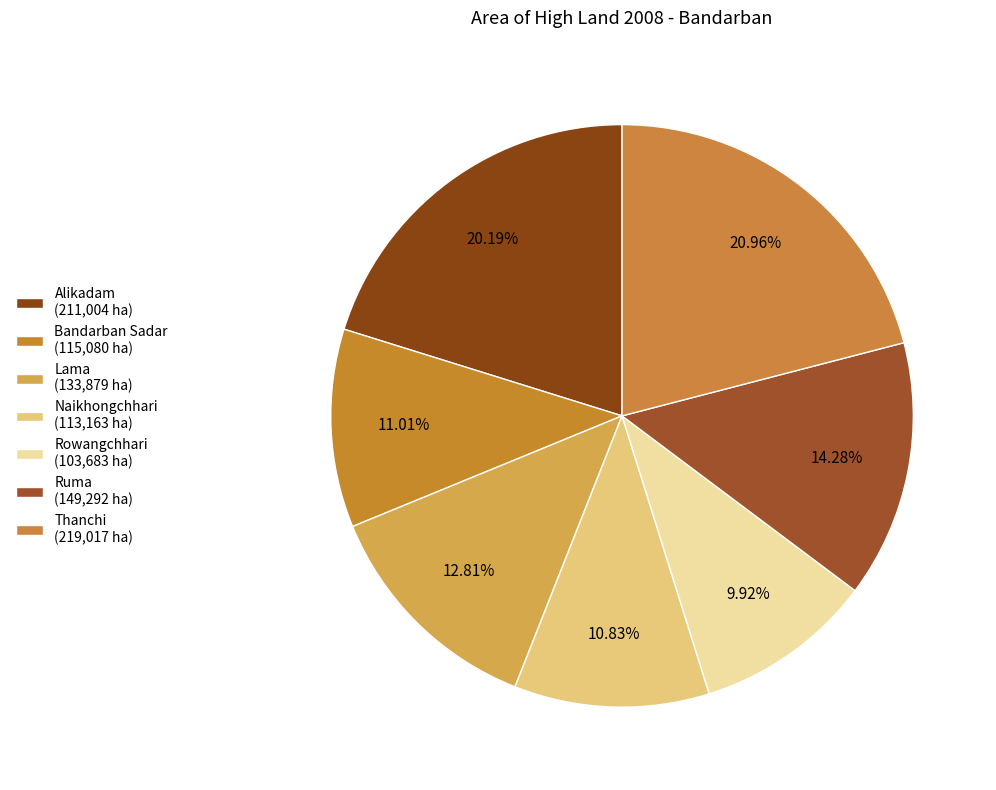

To the nearest percent, what is the difference between the Lama and Naikhongchhari slice percentages?

2%